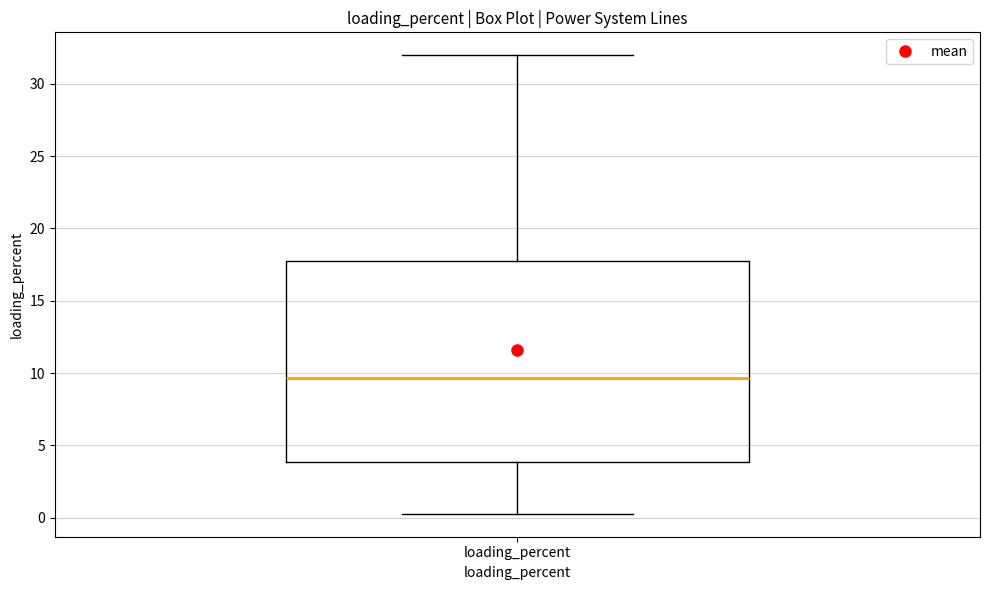

Transcribe this box plot: give where the median line is, the range the box spans, and where the two whiskers end, as read against the y-axis. The values are not printed on the chart, so give them approximately, as read against the axis.

median 9.5, box 4.0 to 18.0, whiskers 0.5 to 32.0